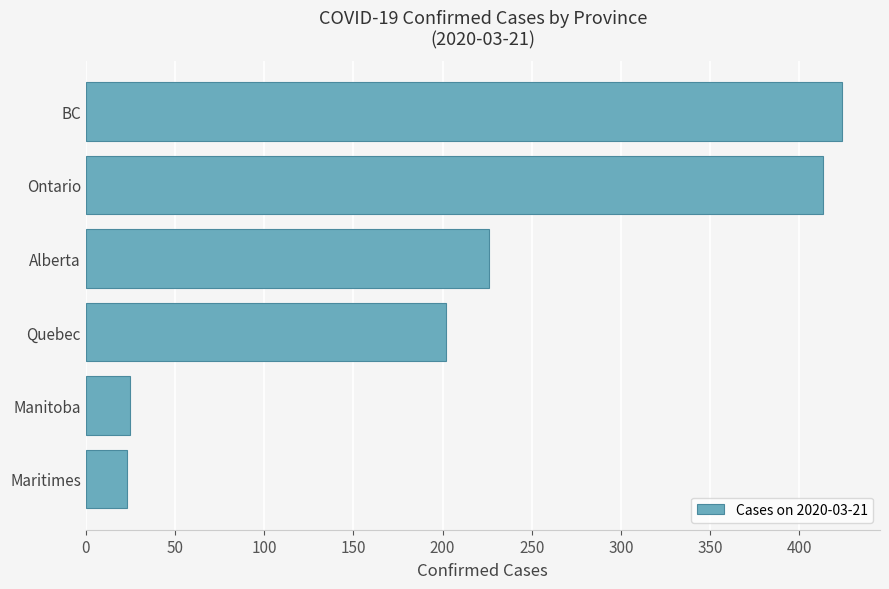

At which category does the chart reach its peak across all series?

BC